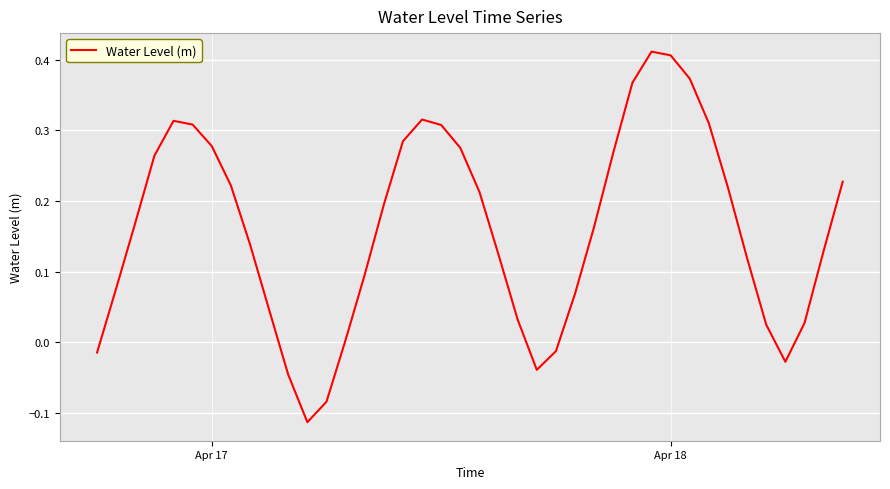

How many values are above zero?

33